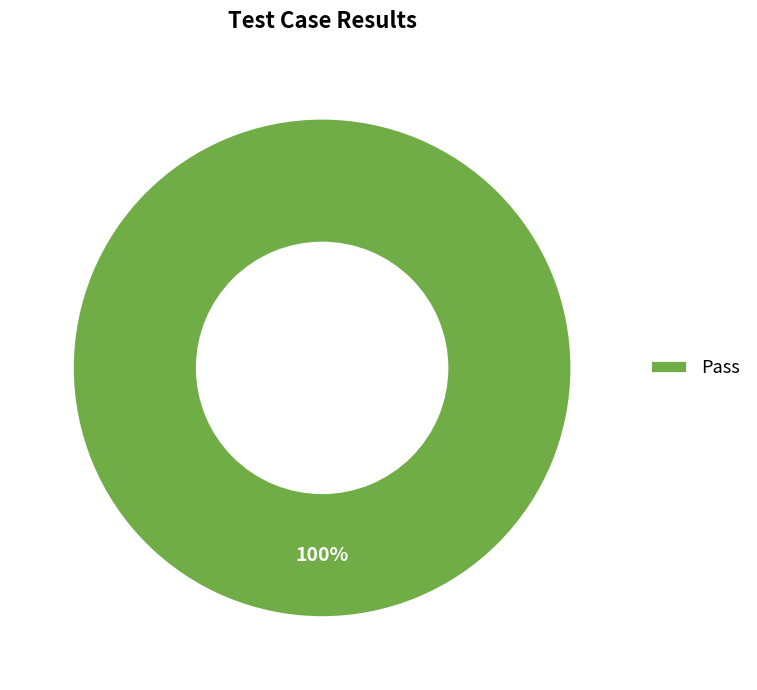

Rank the categories by value from lowest to highest.

Pass